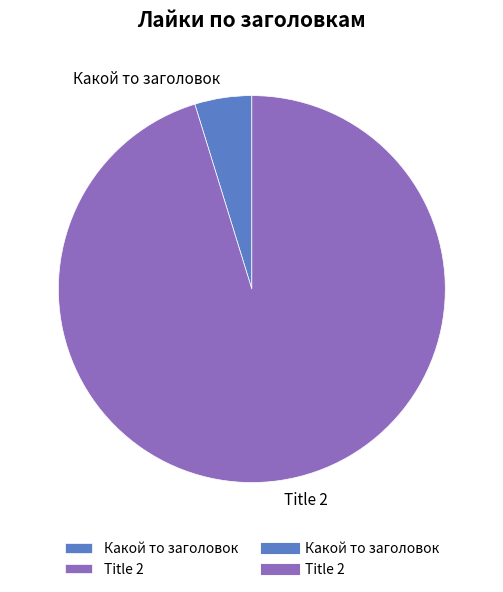

Approximately how many times larger is the value at Title 2 compared to Какой то заголовок?

20.0